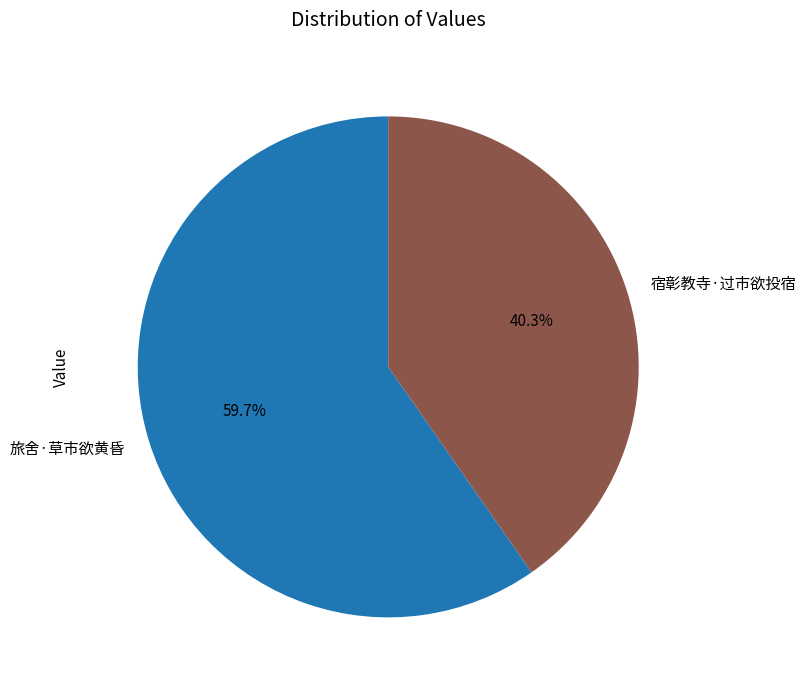

Which slice is the largest?

旅舍·草市欲黄昏